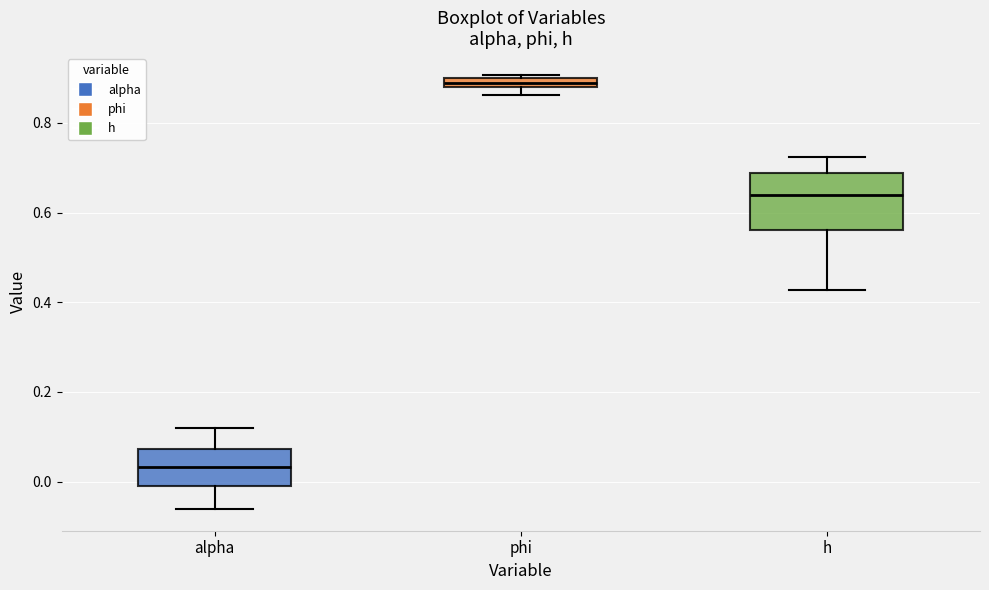

Which box's median line is the lowest?

alpha